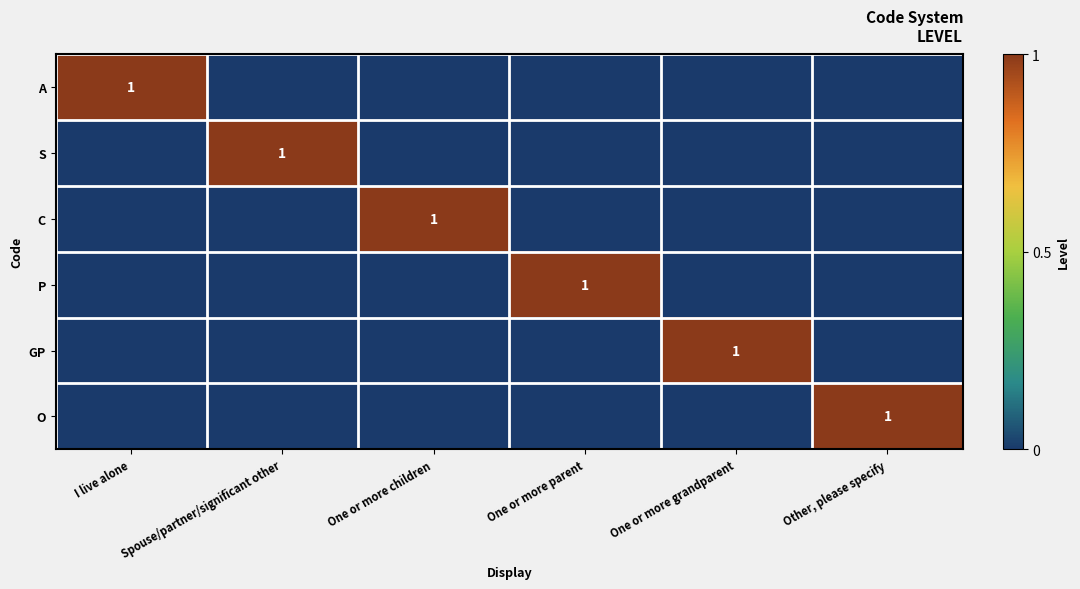

True or false: GP has a value of 1 at One or more grandparent.

True